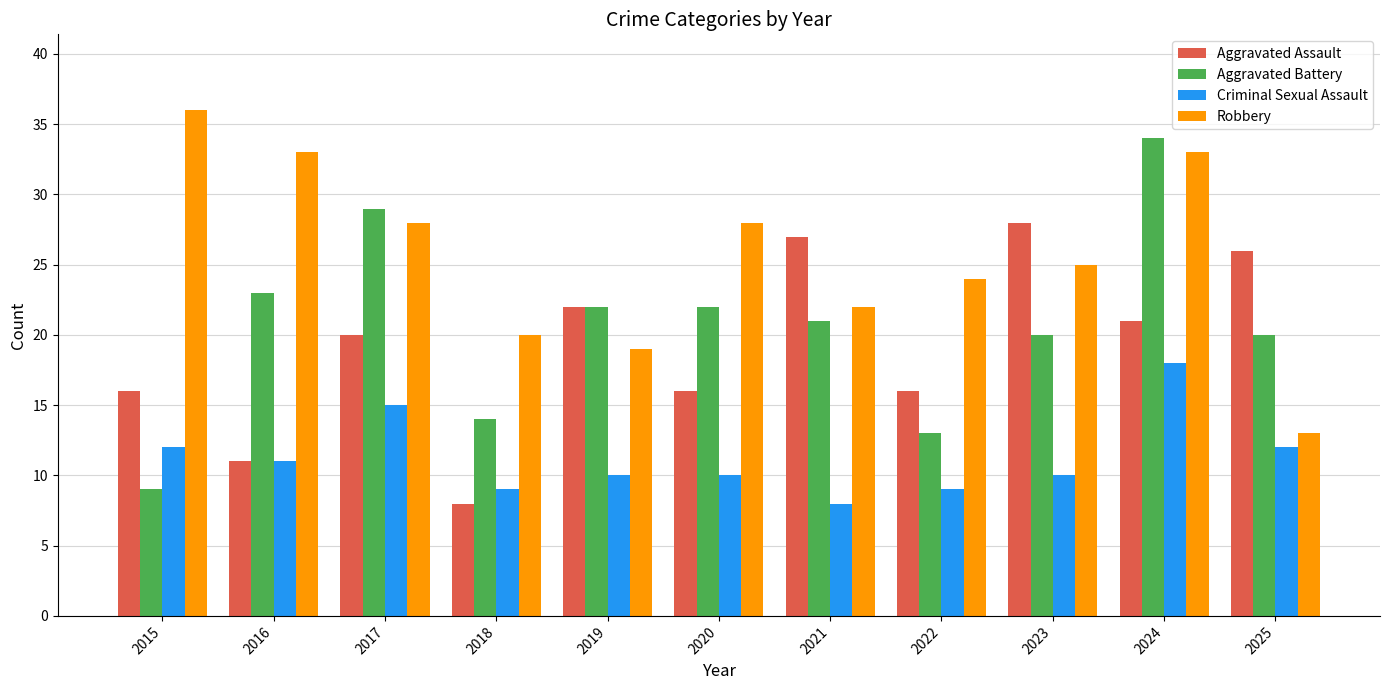

How many data points in Aggravated Assault are less than 20?

5